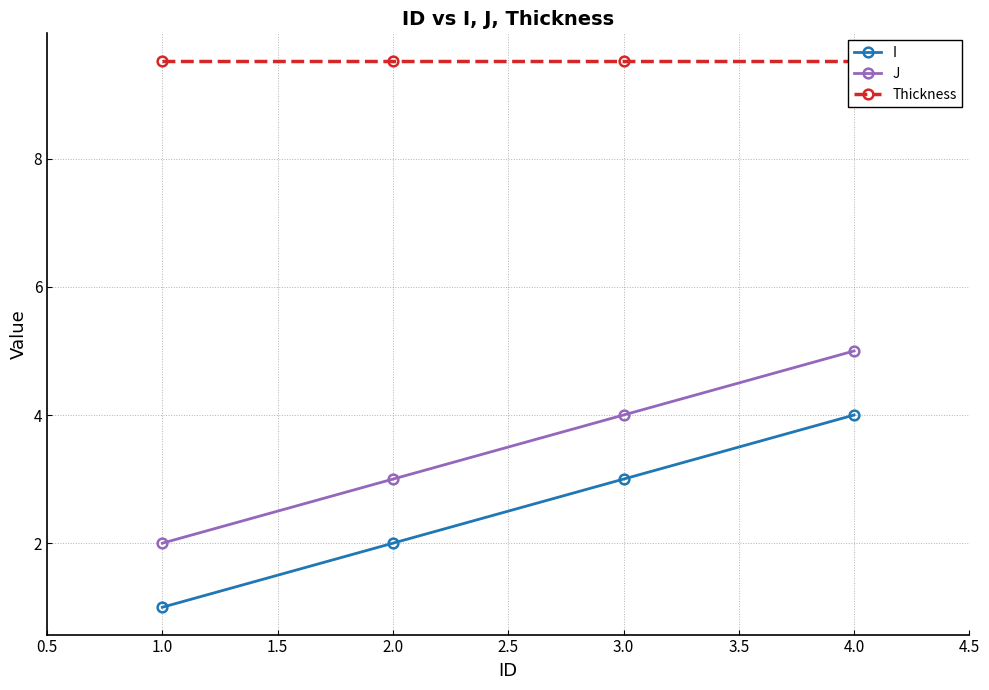

List the series in order of their peak value, lowest first.

I, J, Thickness